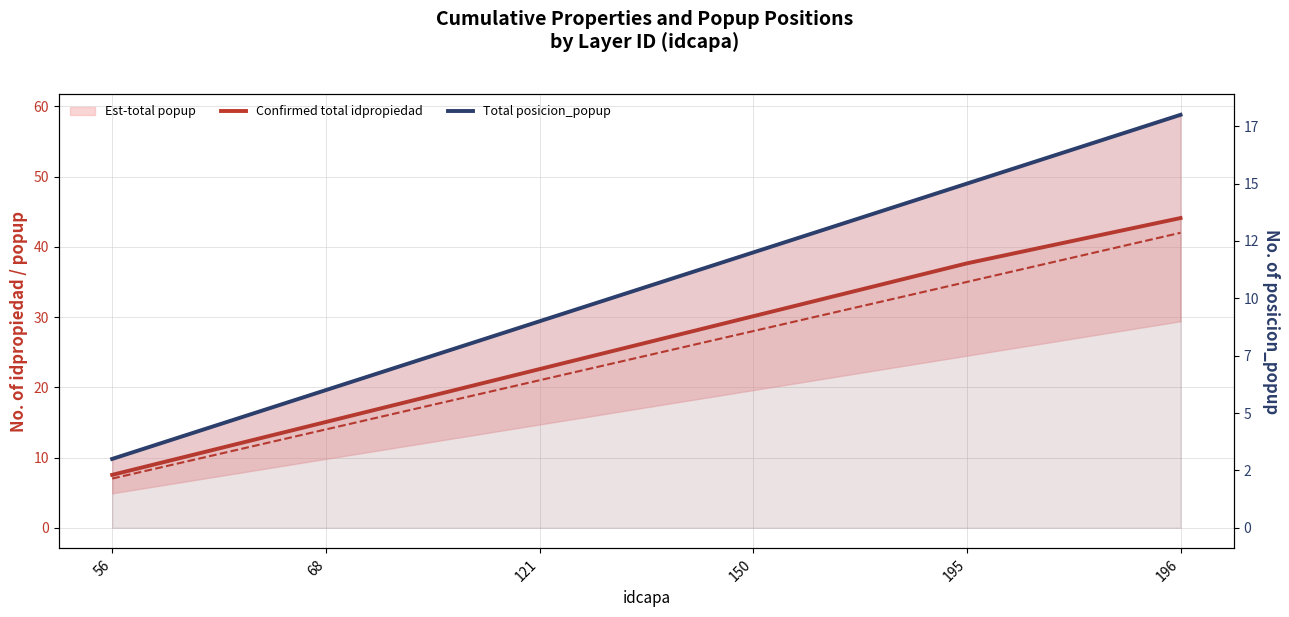

True or false: Confirmed total idpropiedad and Total posicion_popup cross at least once.

False